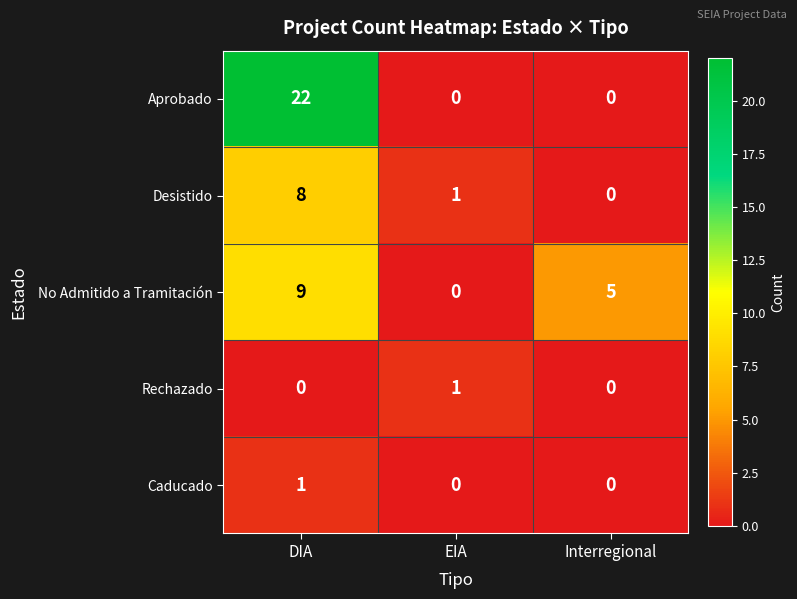

What is the maximum value shown in the chart?

22